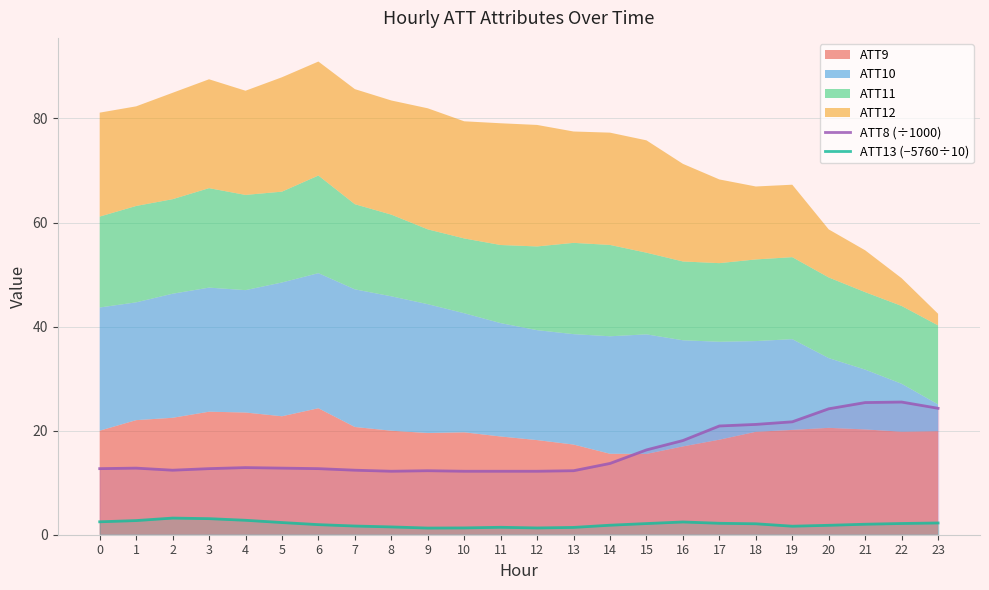

What is the value of the ATT8 (÷1000) point at the 5th from the left?

12.9